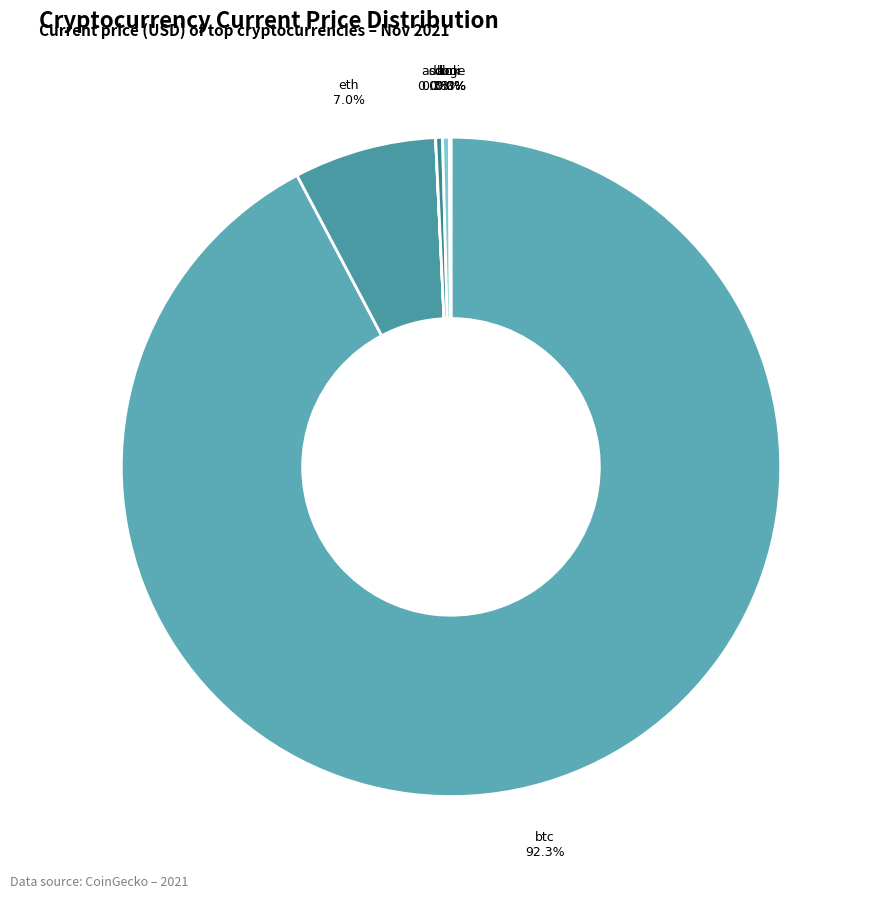

Which slice represents more than half of the pie?

btc